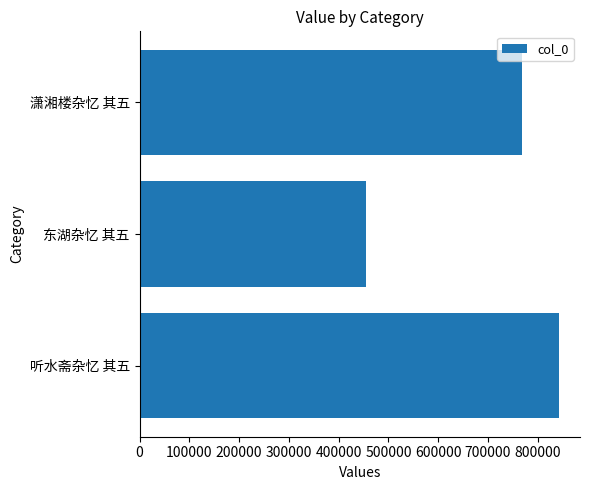

What is the sum of all values?

2064265